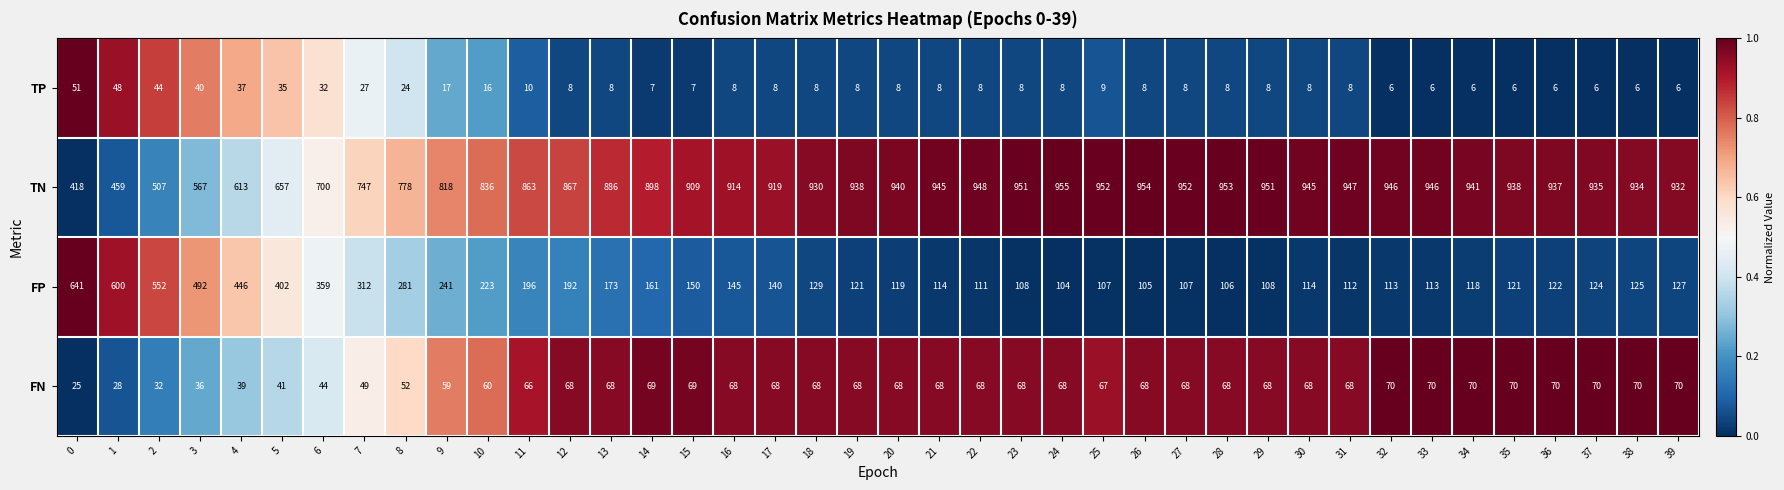

What is the minimum value shown in the chart?

6